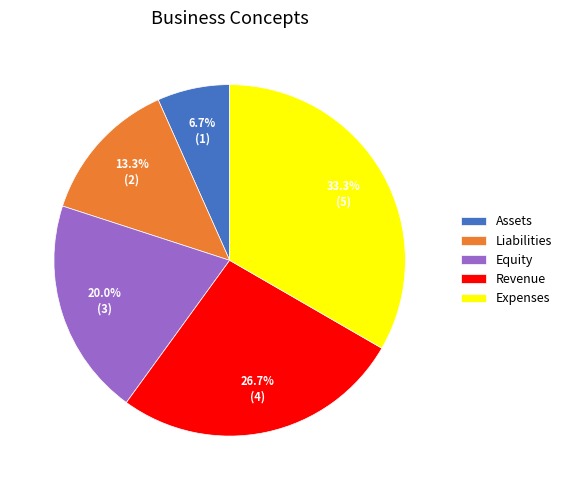

To the nearest percent, what percentage of the pie is Equity?

20%